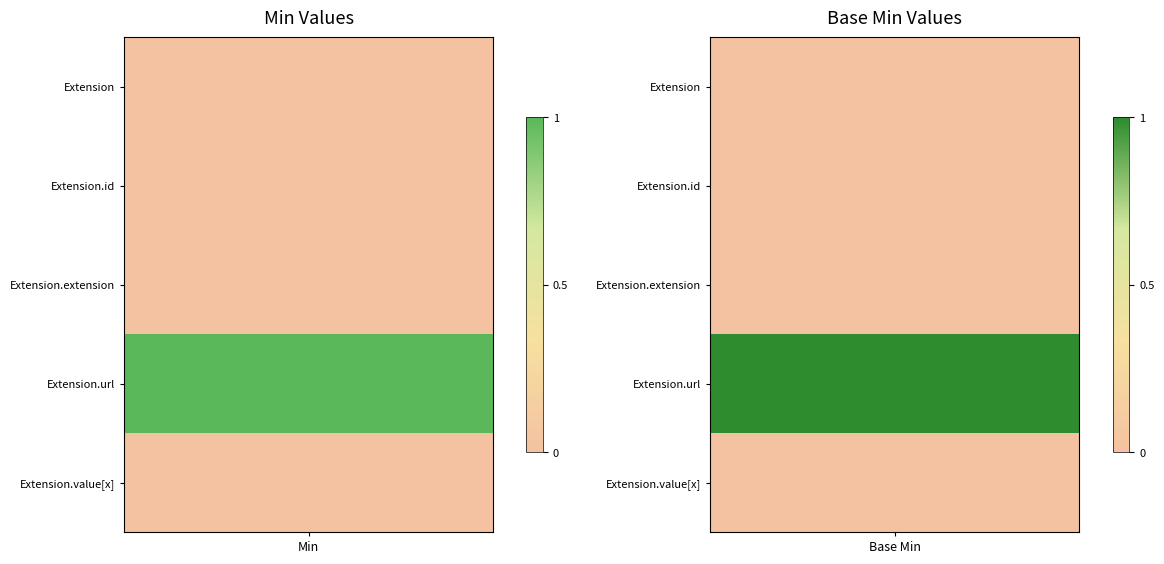

Reading left to right, list all the values displayed in this chart.

Extension: 0	0
Extension.id: 0	0
Extension.extension: 0	0
Extension.url: 1	1
Extension.value[x]: 0	0